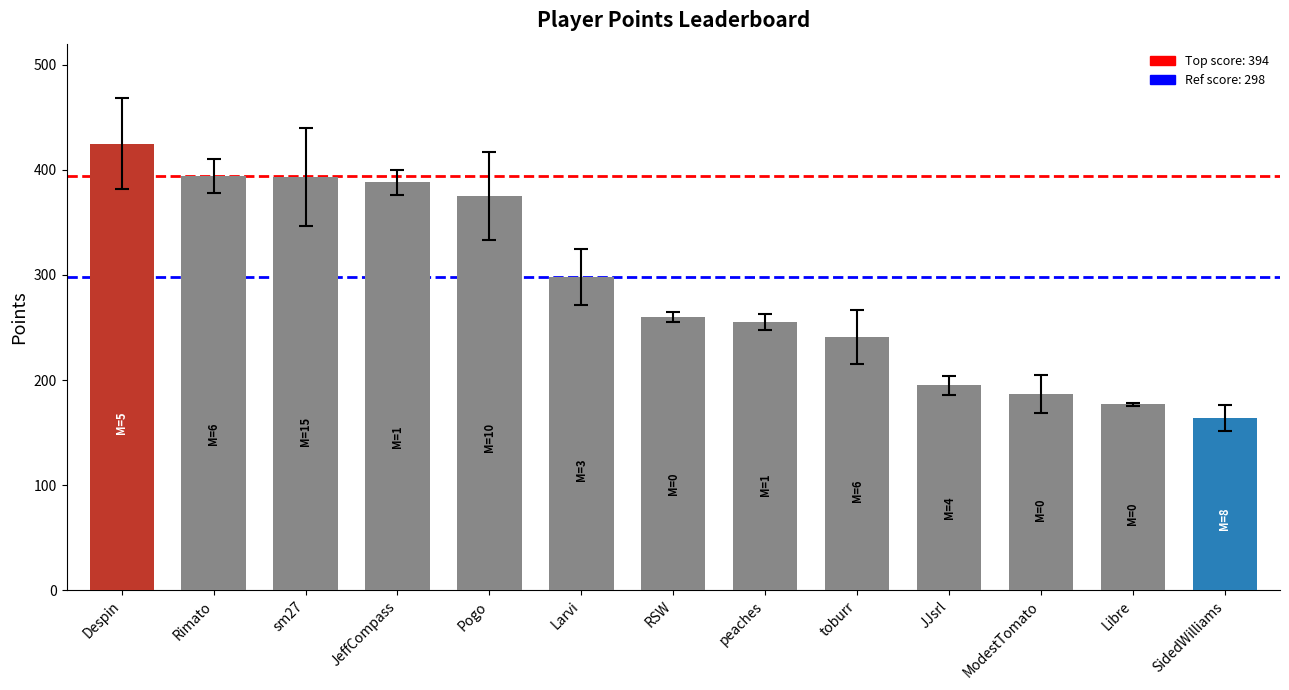

What is the average value?

289